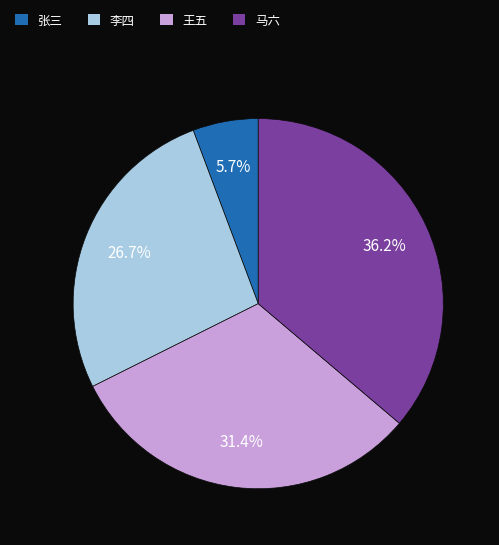

What is the smallest slice in the pie chart?

张三